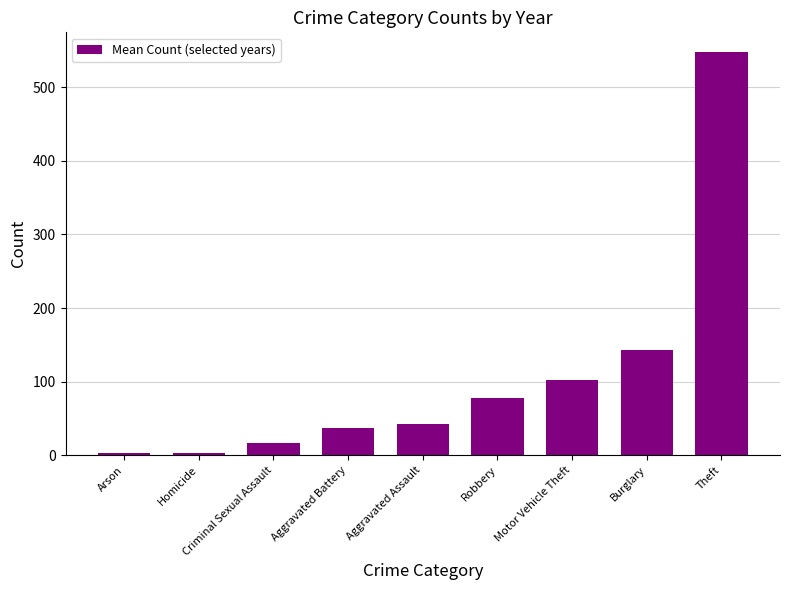

What is the difference between the values at Aggravated Battery and Theft?

509.8